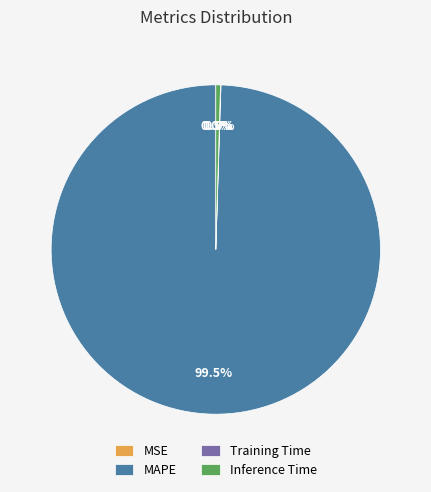

To the nearest percent, what is the average slice percentage?

25%